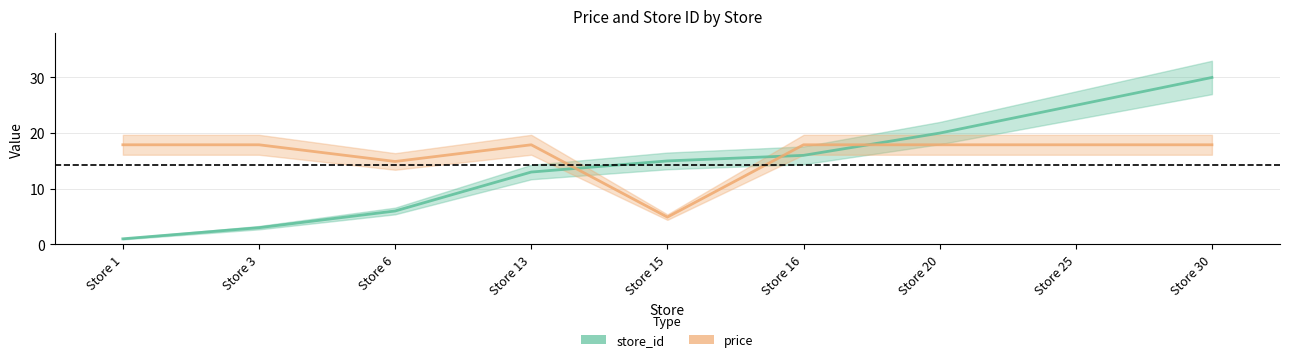

At how many categories does at least one series exceed 19?

3